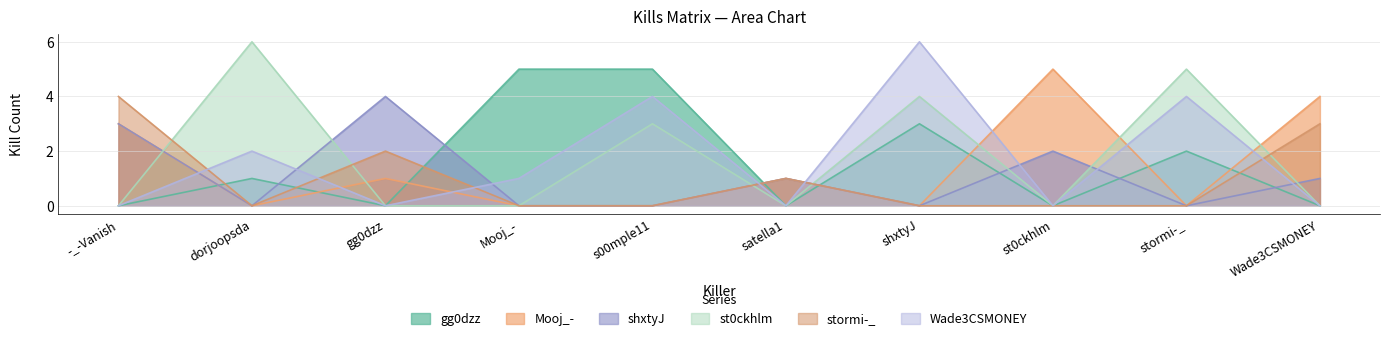

The value of Wade3CSMONEY at st0ckhlm is 0. True or false?

True